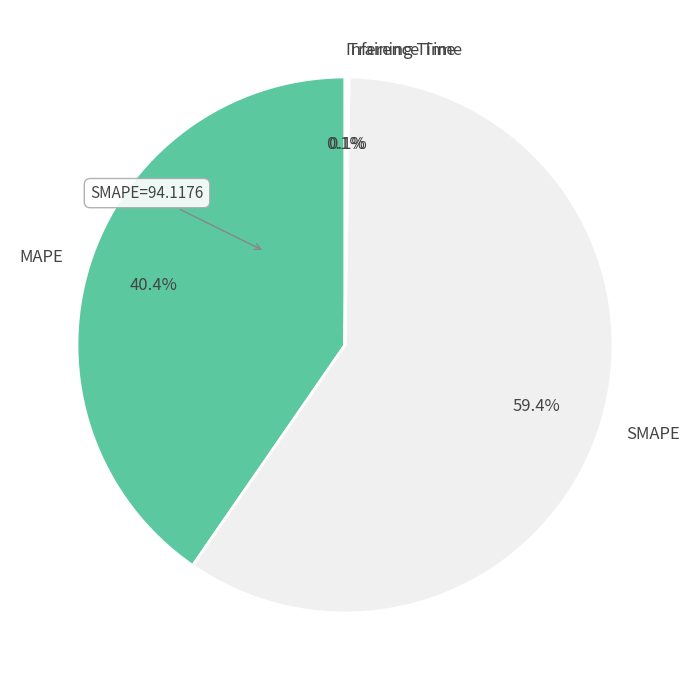

Combined, what portion of the pie is MAPE and SMAPE?

99.8%